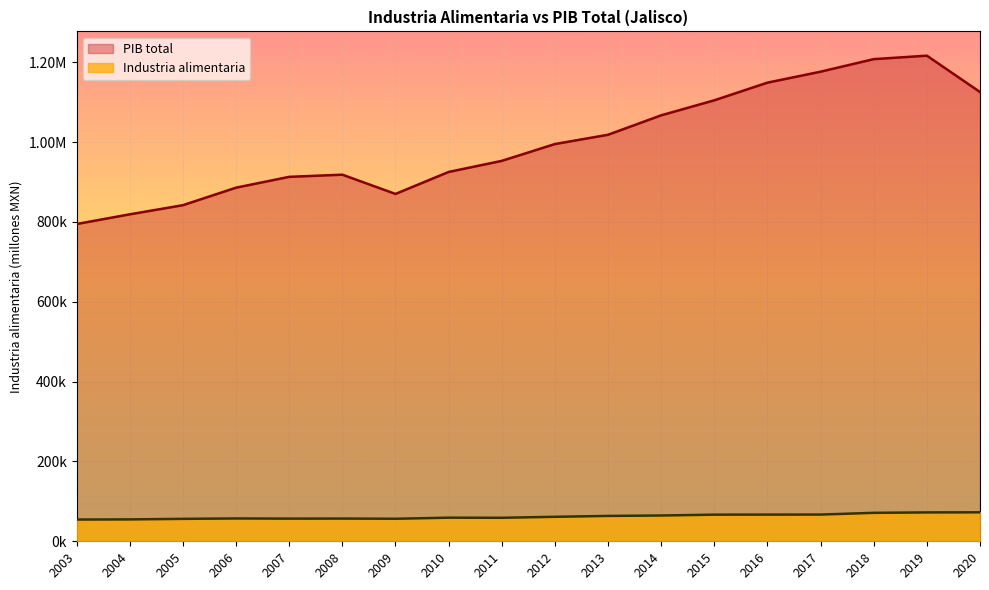

Rank the series at 2011 from highest to lowest value.

PIB total, Industria alimentaria